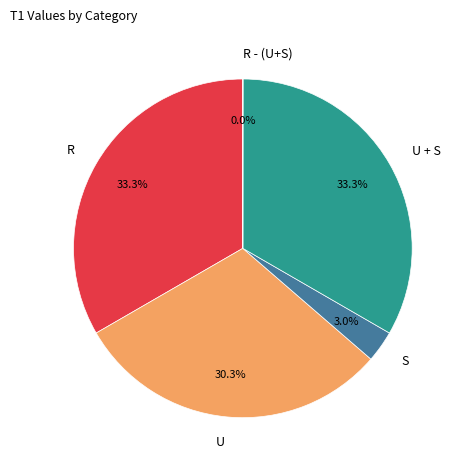

Approximately how many times larger is the value at U compared to R?

0.9